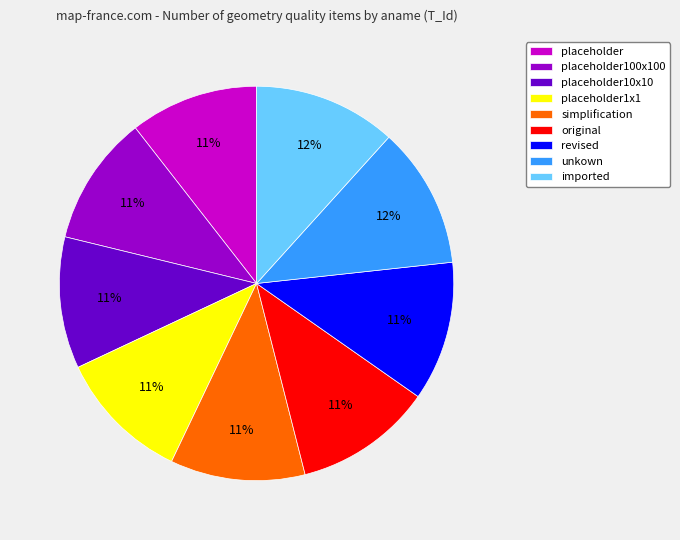

Does any single category account for the majority?

No